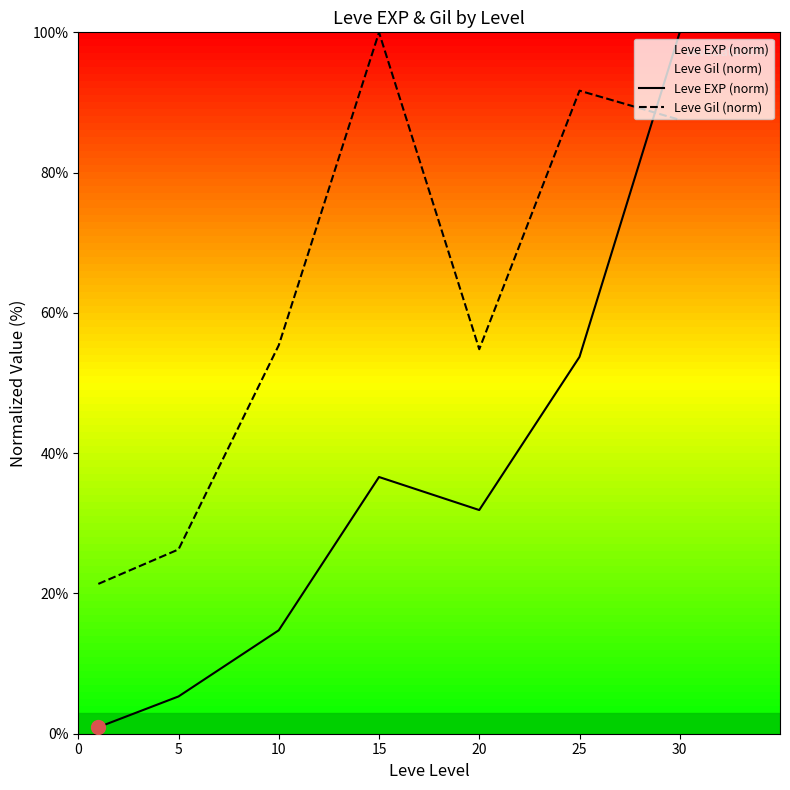

What is the sum of all Leve EXP (norm) values?

243.2